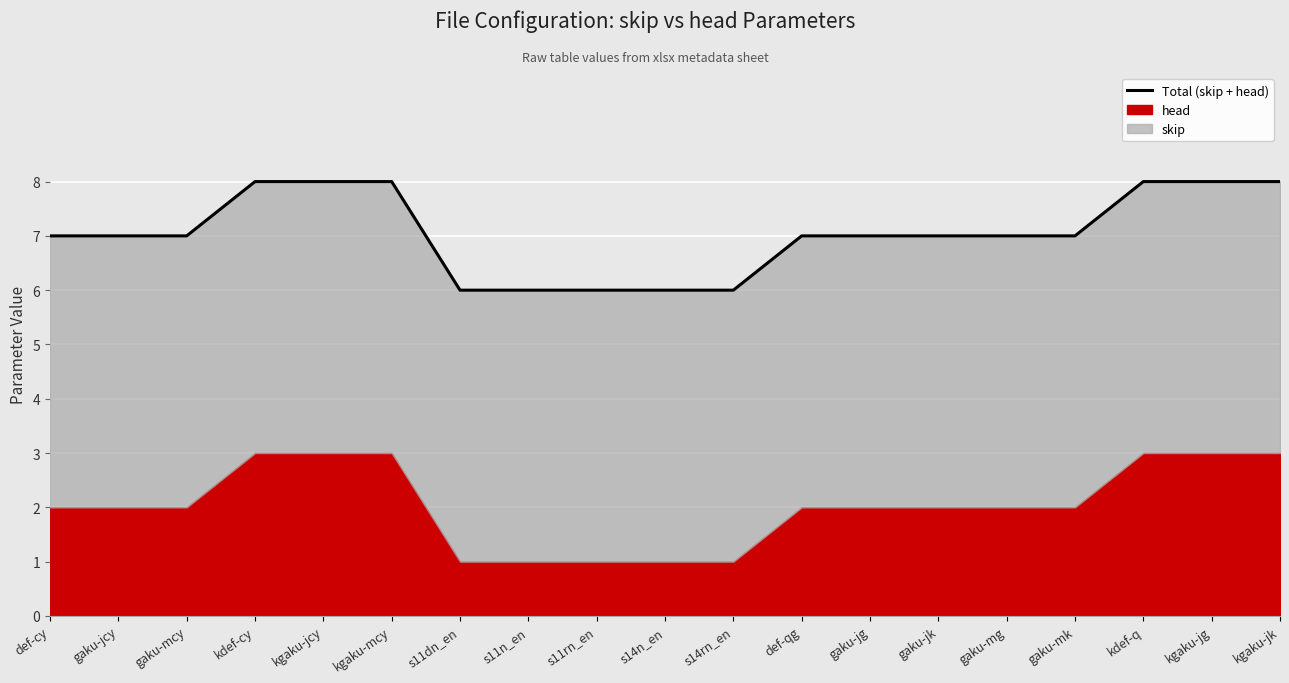

What is the minimum value shown in the chart?

6